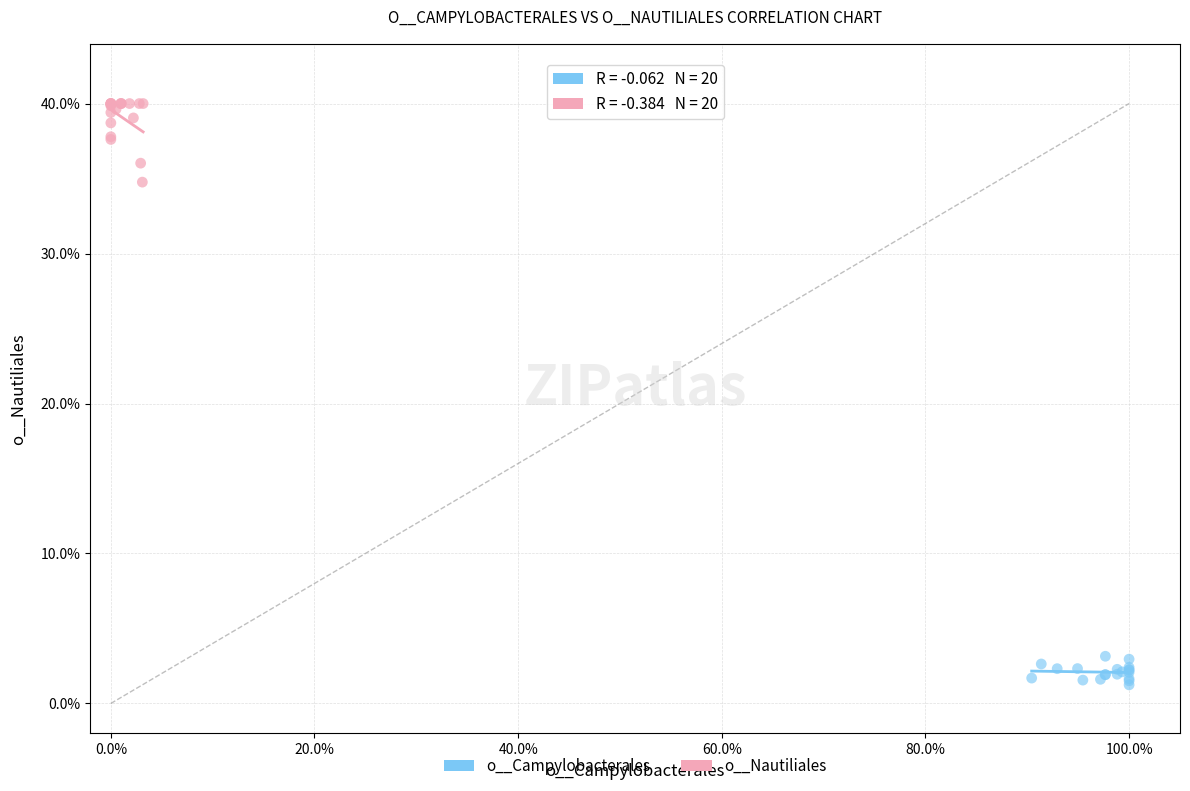

Which series has the largest Y range (max minus min)?

o__Nautiliales